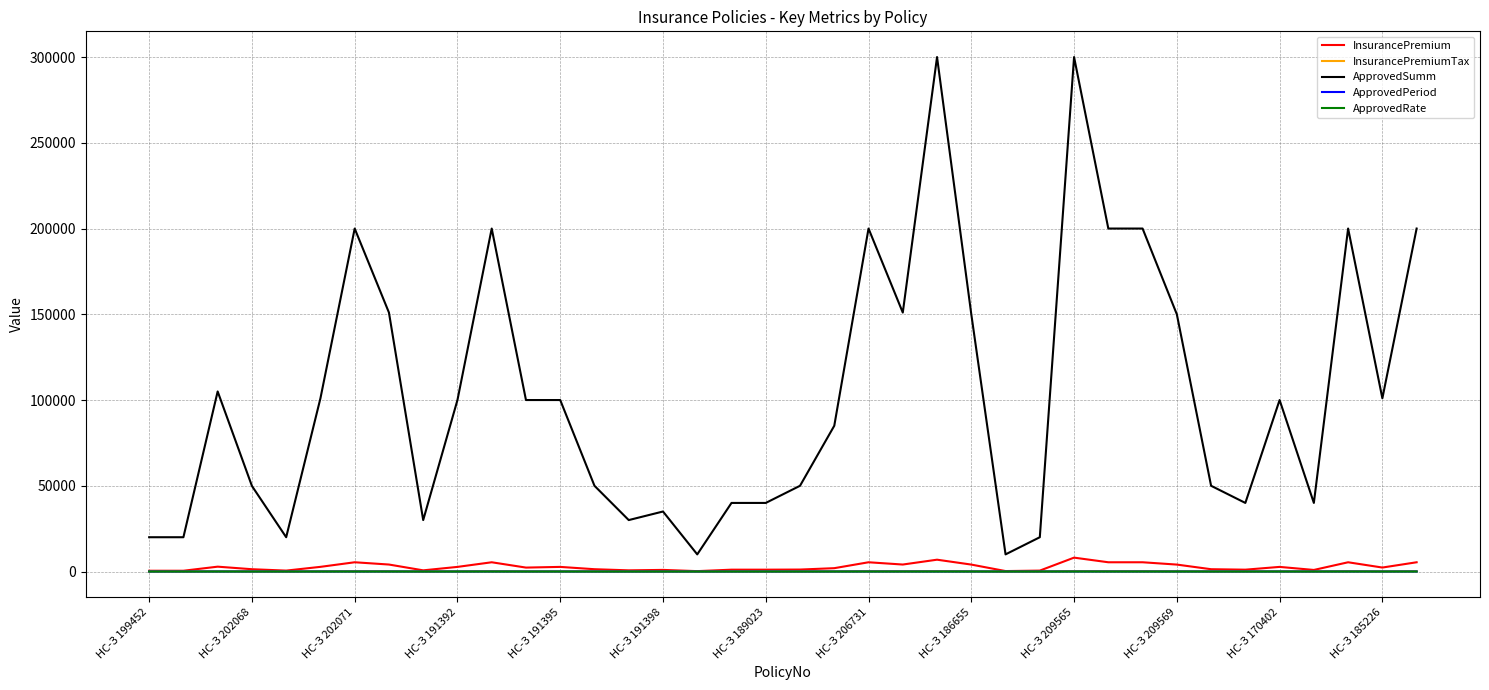

How many lines are shown in the chart?

5